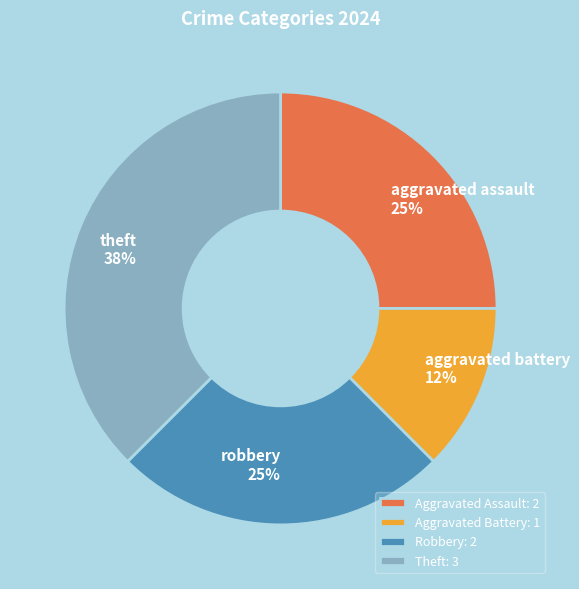

Is there any slice that represents more than half of the pie?

No